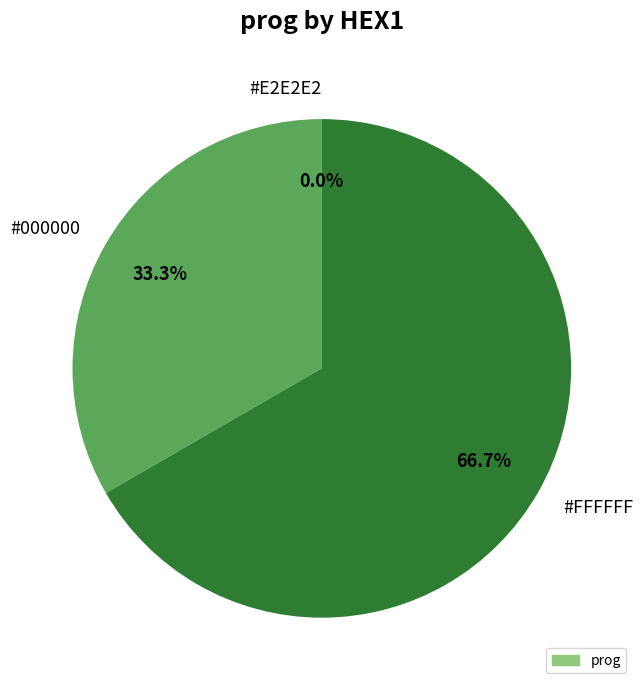

Is there any slice that represents more than half of the pie?

Yes